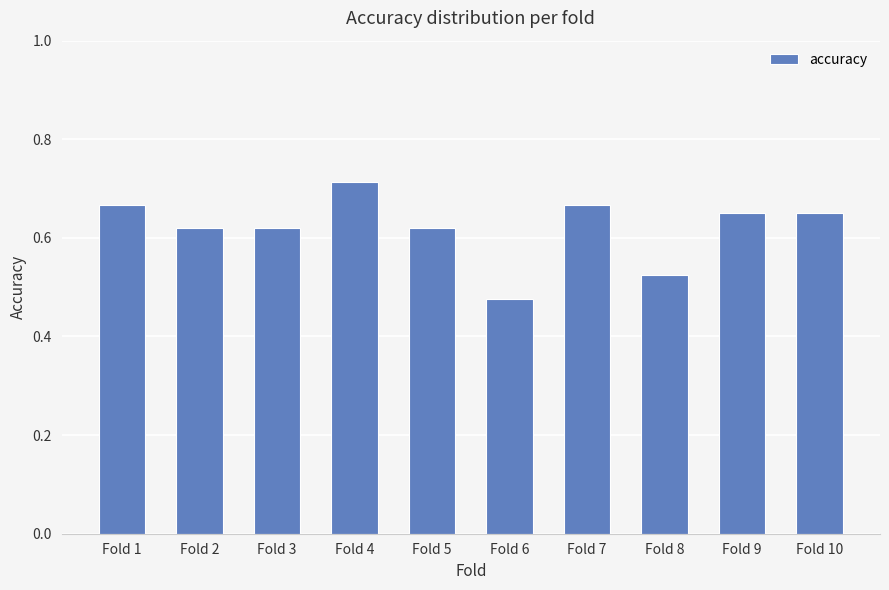

Count the values in the range 0 to 1.

10